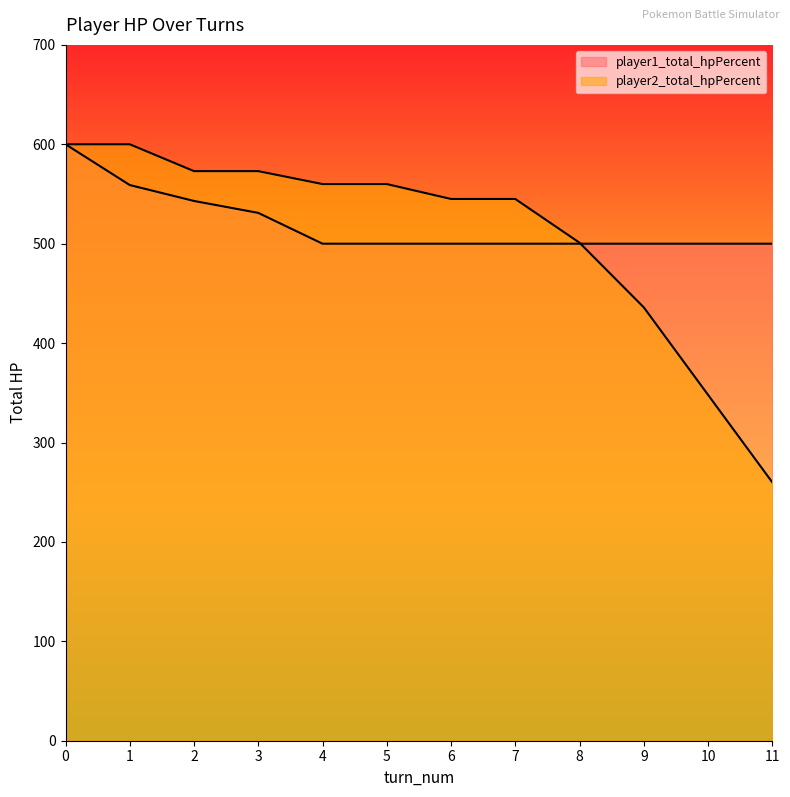

What is the average value of the player2_total_hpPercent series?

508